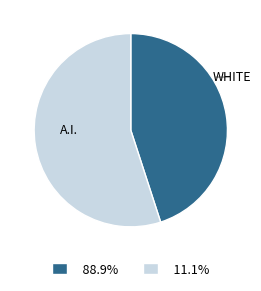

Does any single category account for the majority?

Yes